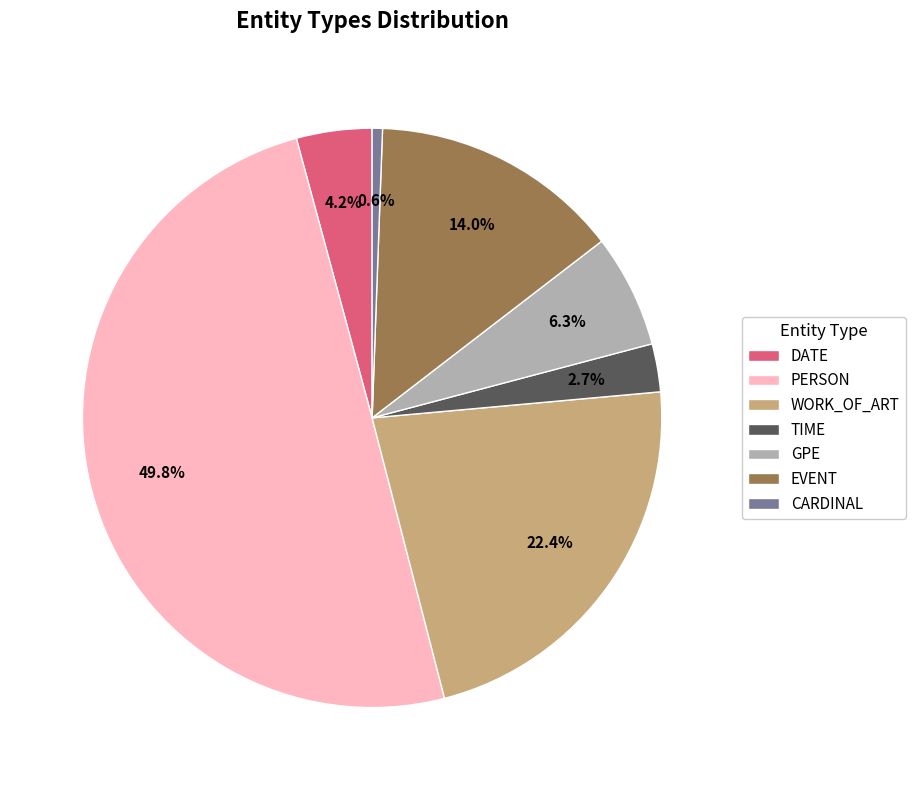

Does WORK_OF_ART account for over 50% of the chart?

No